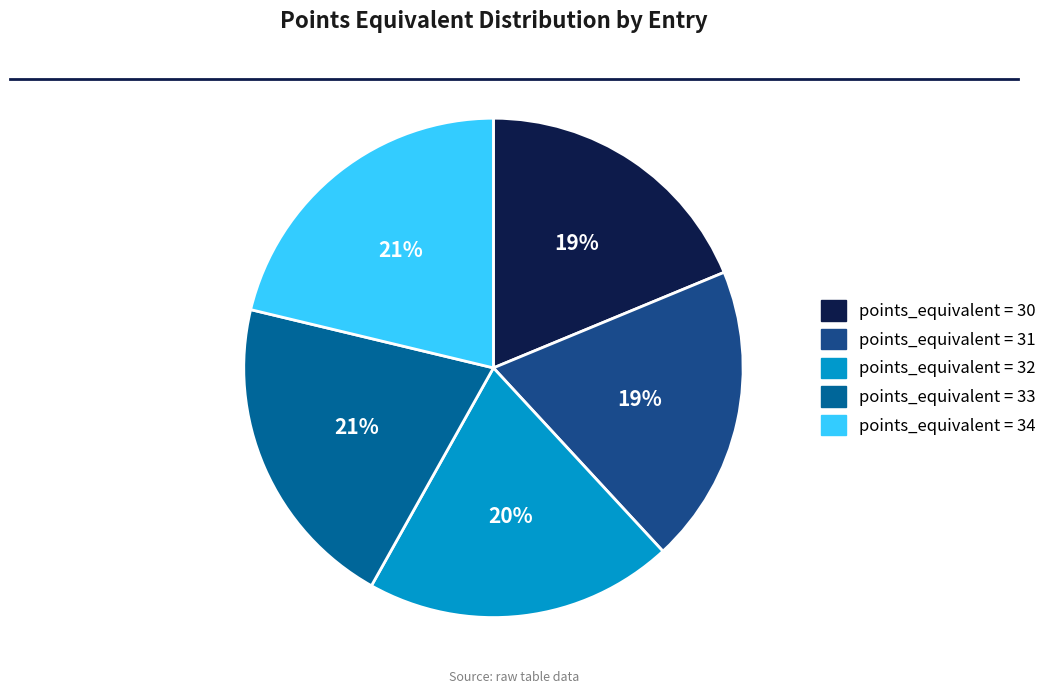

How many segments does this pie chart have?

5